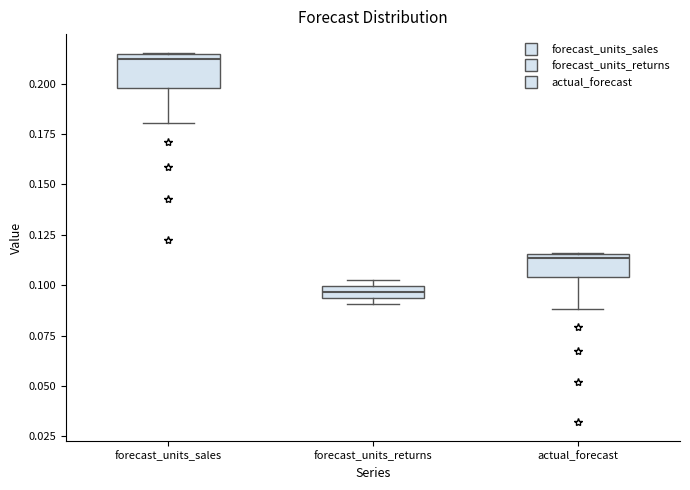

Comparing the boxes themselves (not the whiskers), which one is the tallest?

forecast_units_sales